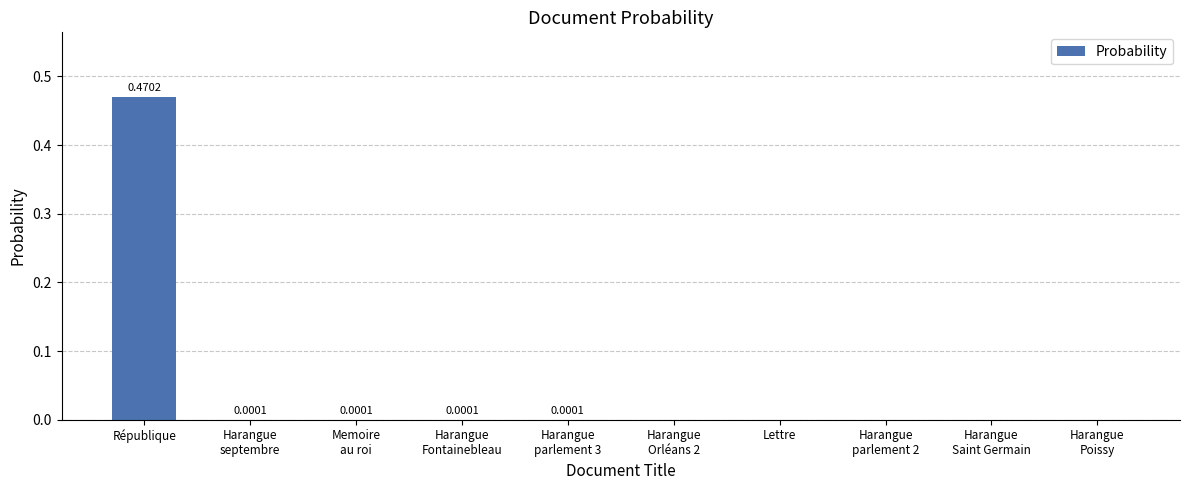

Which category has the highest value across all series?

République